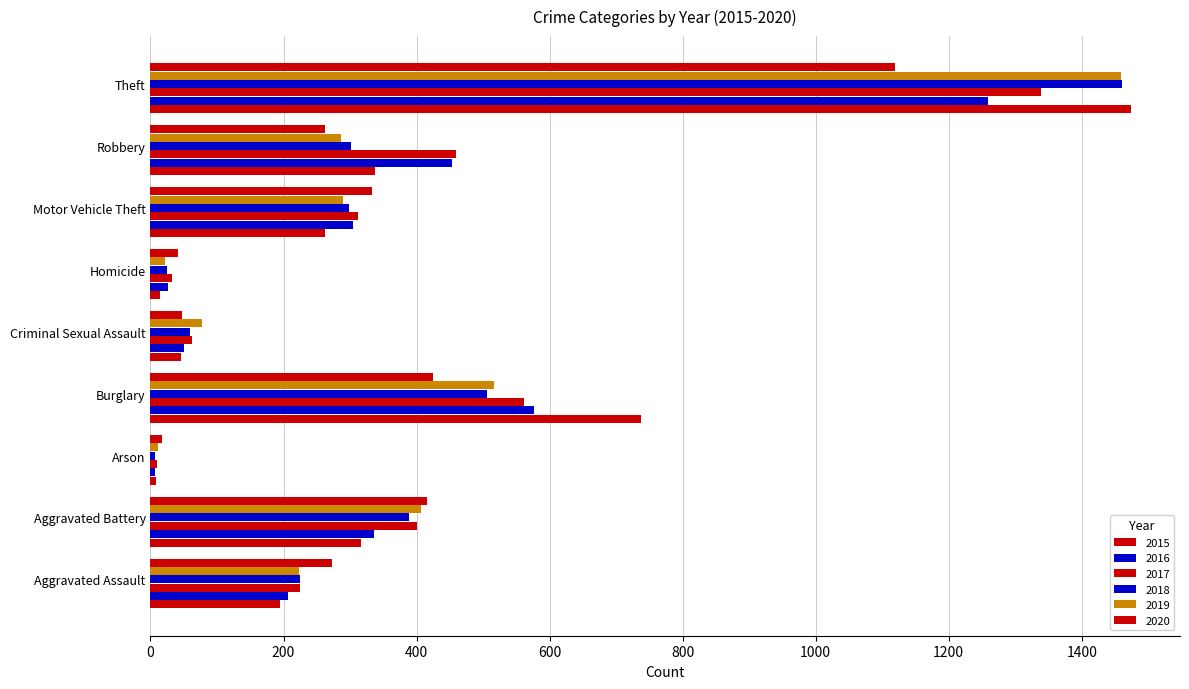

How many data points in 2020 are less than 273?

4